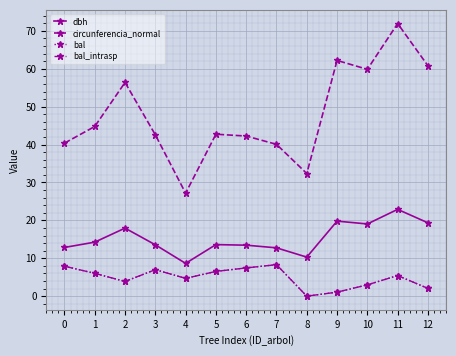

True or false: circunferencia_normal and bal cross at least once.

False